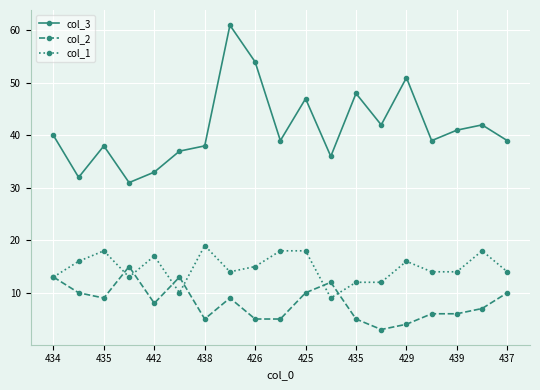

True or false: col_3 has more than 0 points higher than both neighbors.

True